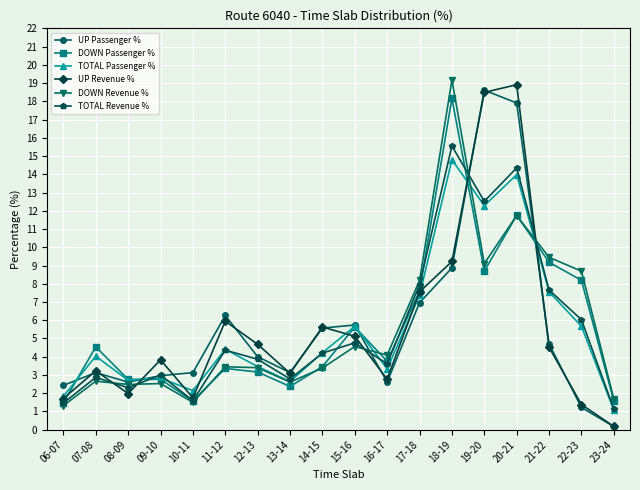

At which category does TOTAL Revenue % reach its first local peak?

07-08